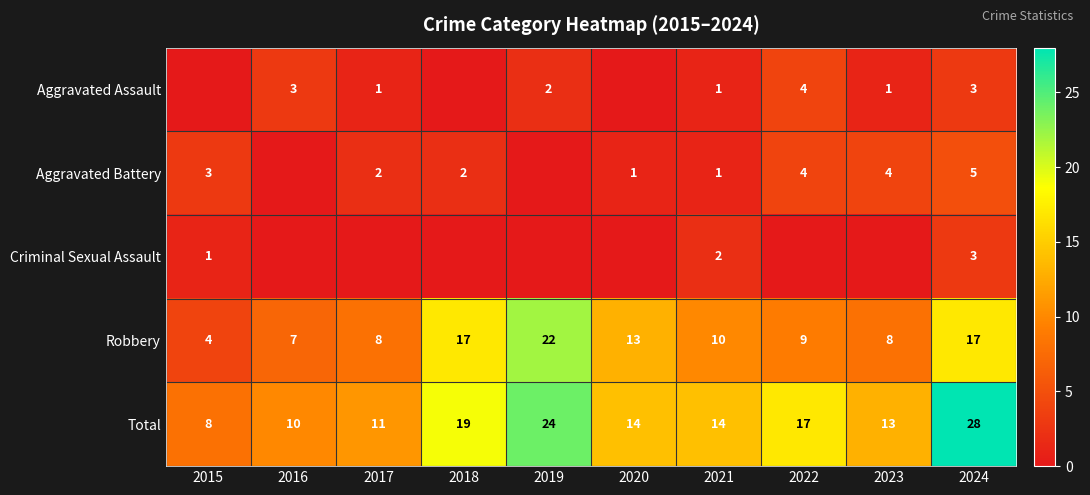

Is it true that Aggravated Battery equals 2 at 2018?

True